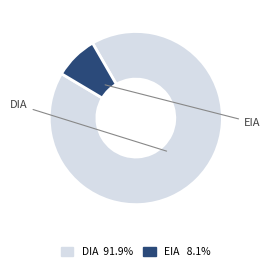

How many slices are in this pie chart?

2